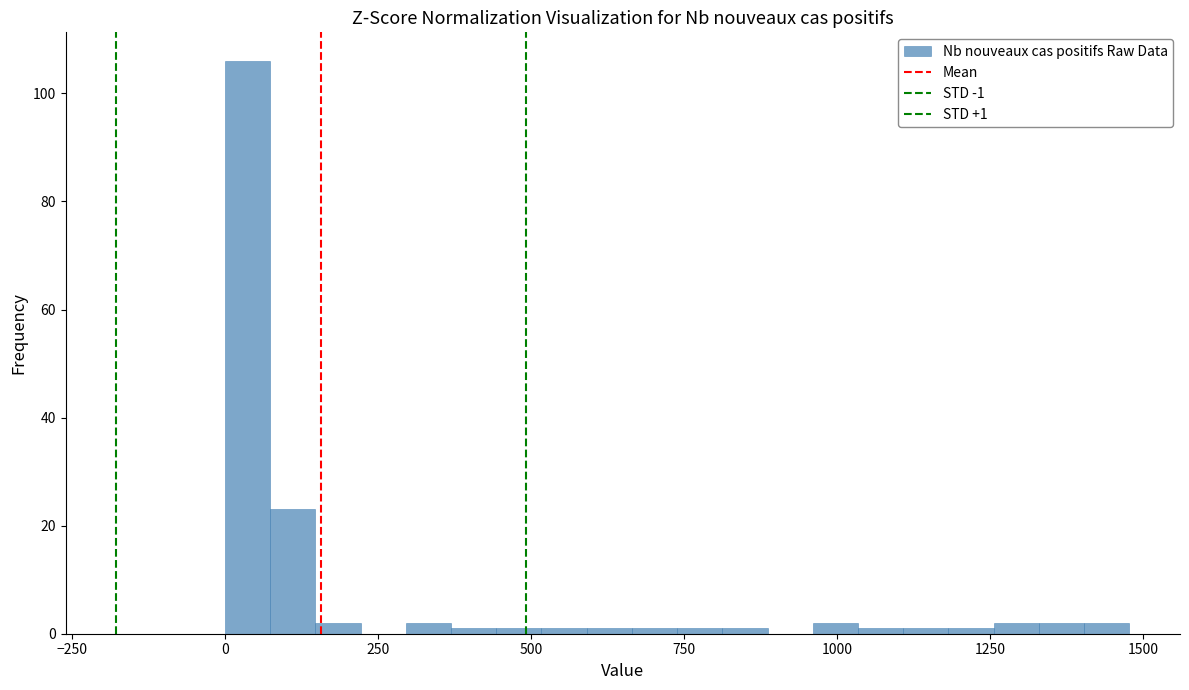

Around what value on the x-axis is the tallest bar? Give the approximate position of its centre, as read against the axis.

50